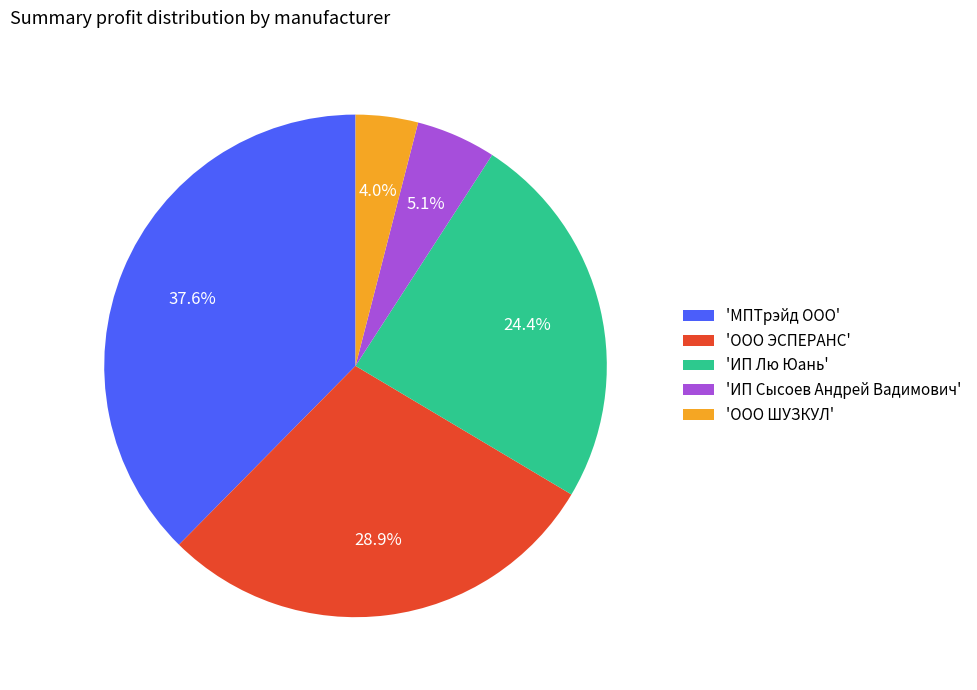

Which category has the smallest portion of the pie?

'ООО ШУЗКУЛ'